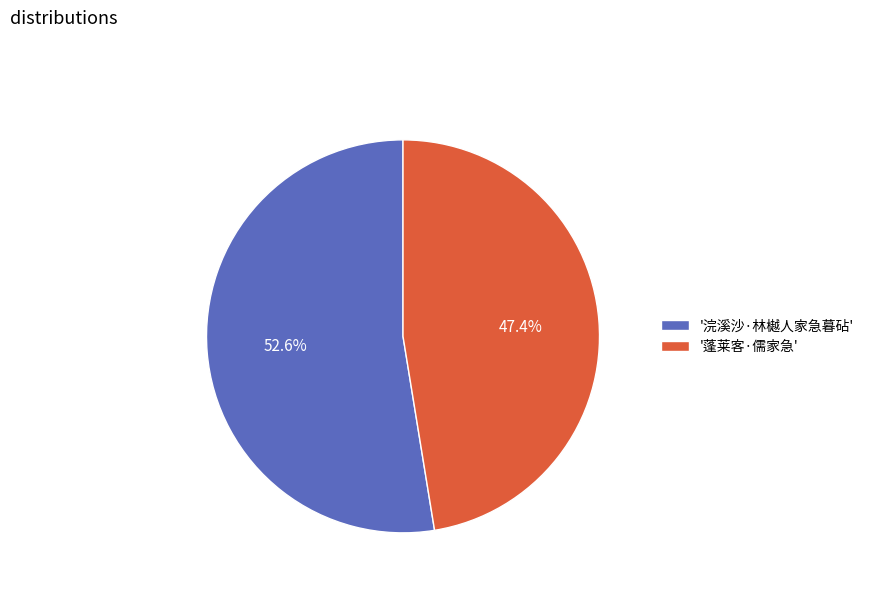

How many slices are in this pie chart?

2